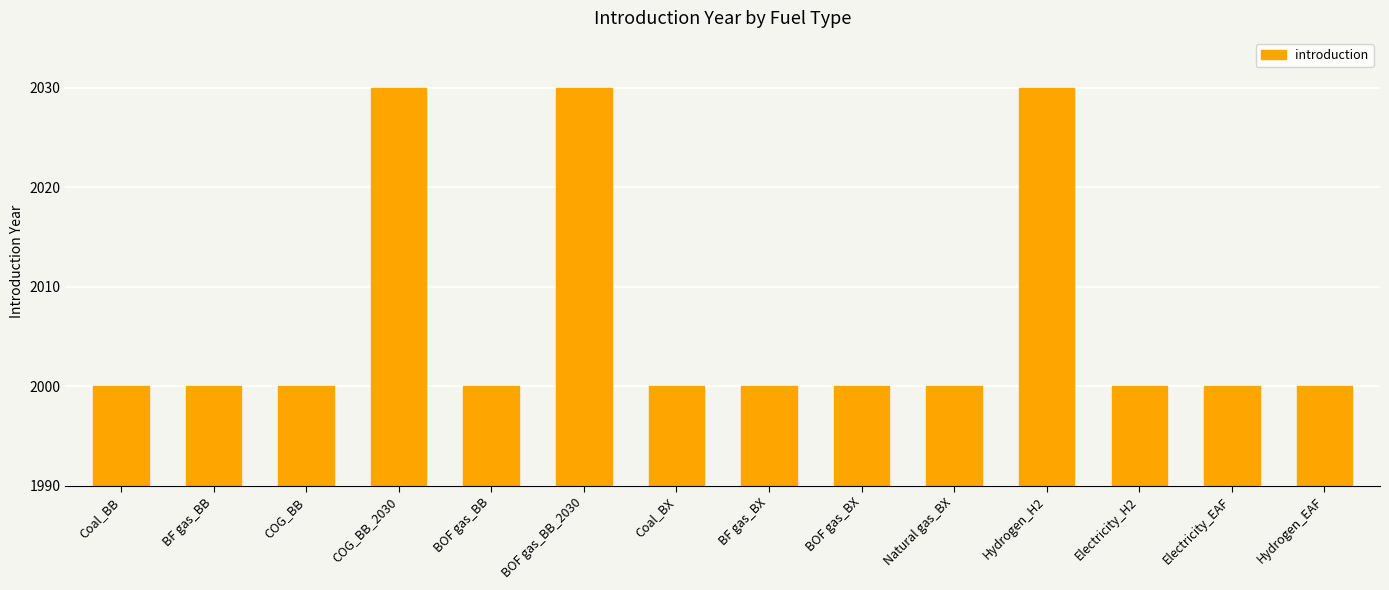

What is the minimum value shown in the chart?

2000